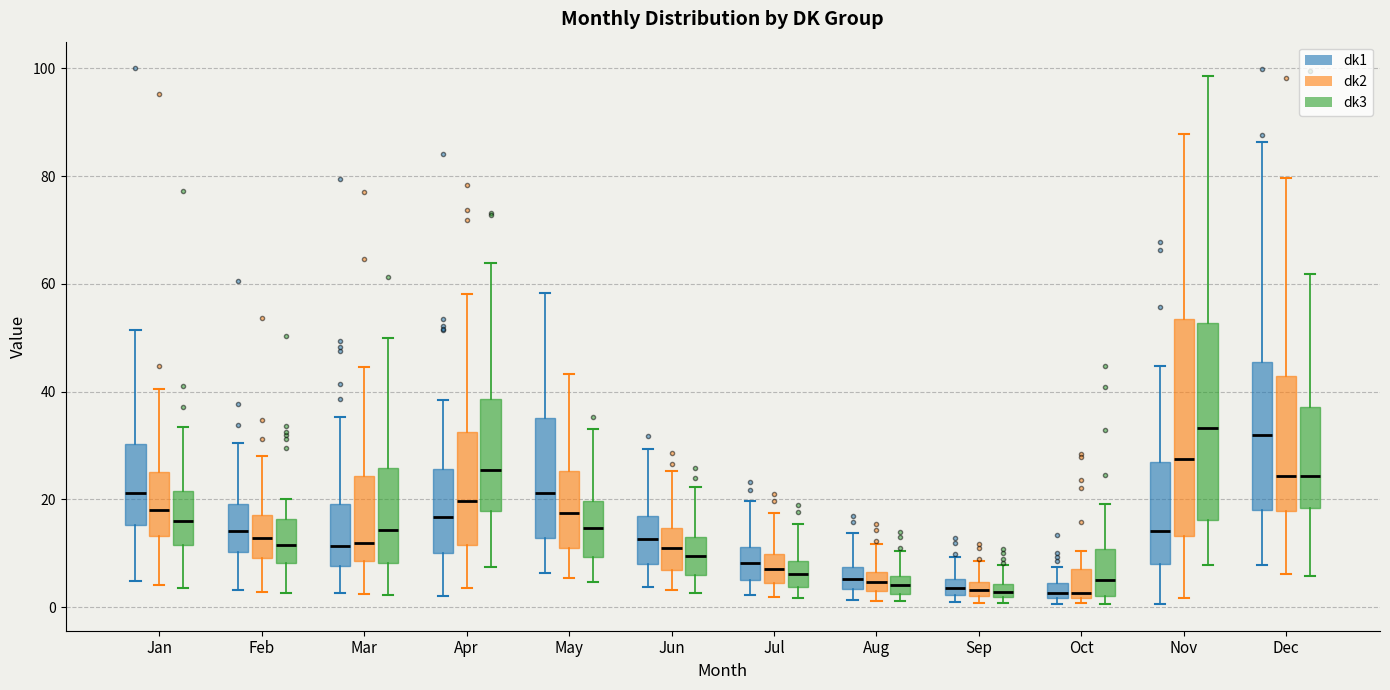

Where does the upper whisker of the box for Feb (dk1) end on the y-axis? The values are not printed on the chart, so give them approximately, as read against the axis.

30